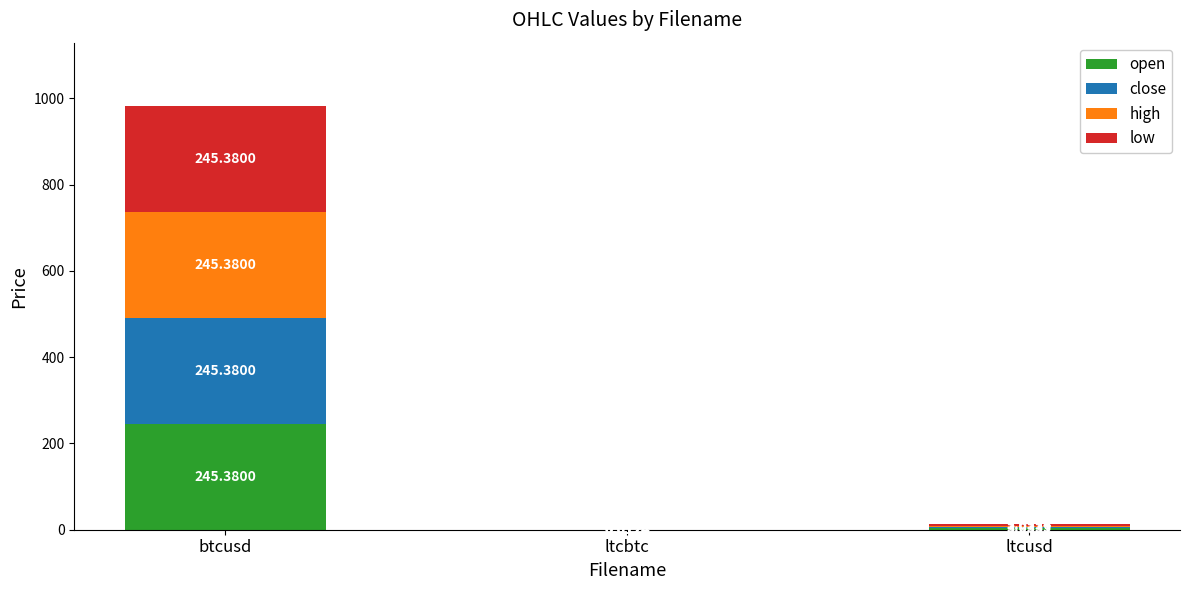

At which category is the sum across all series the highest?

btcusd